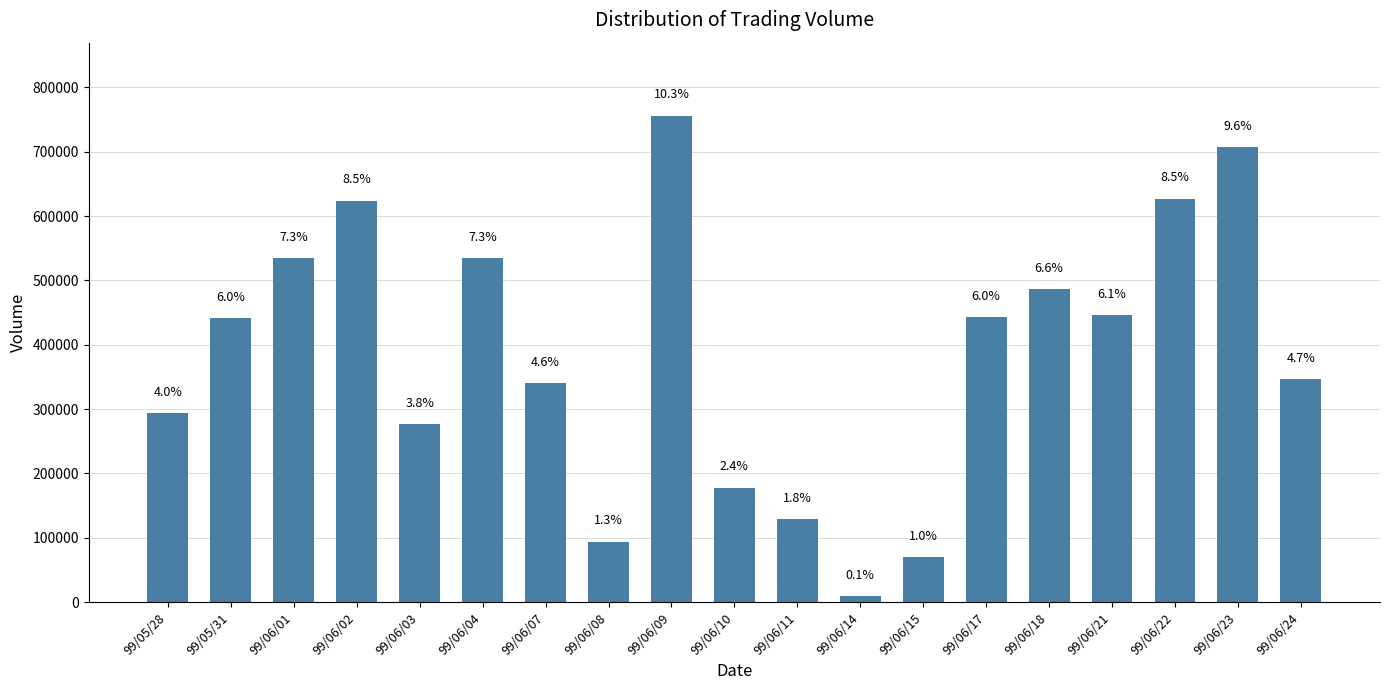

Are the bars grouped side by side (vs. stacked)?

No